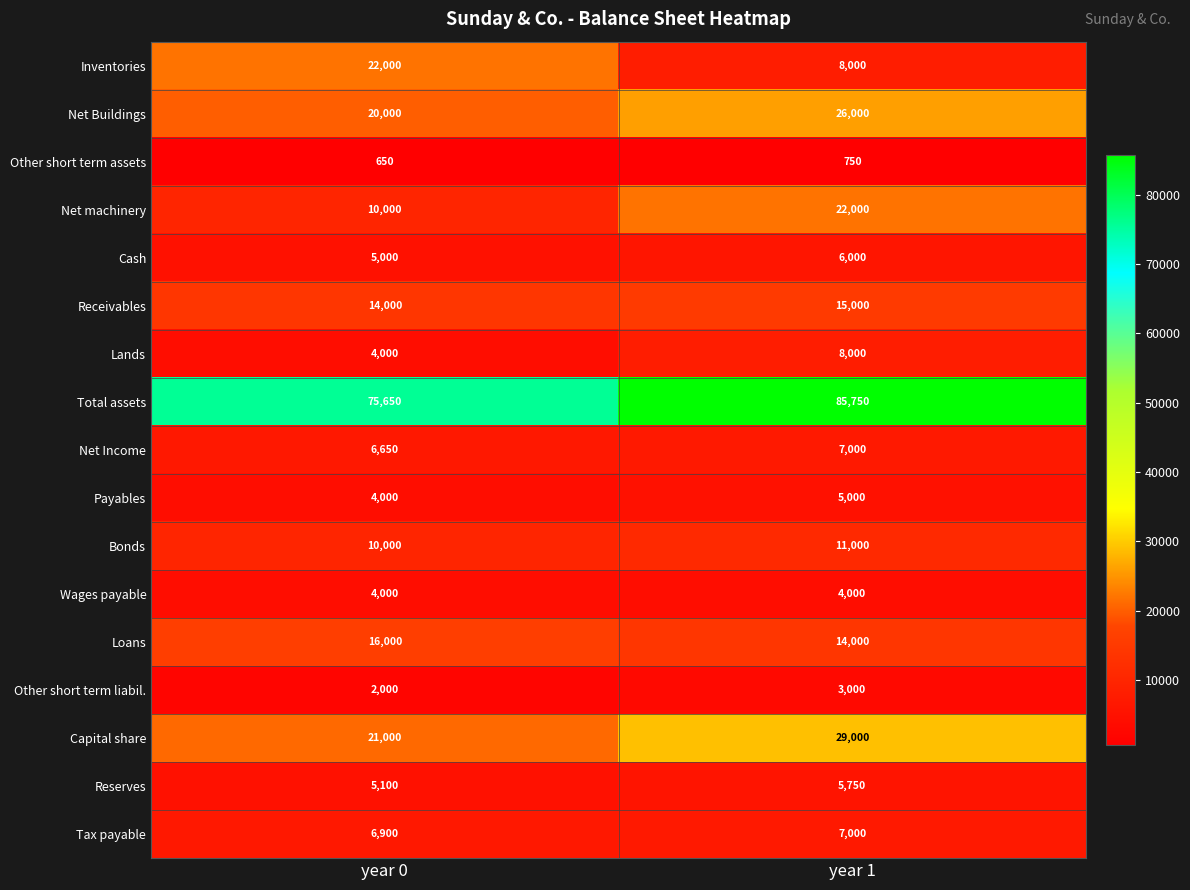

At which category does the chart reach its minimum across all series?

year 0